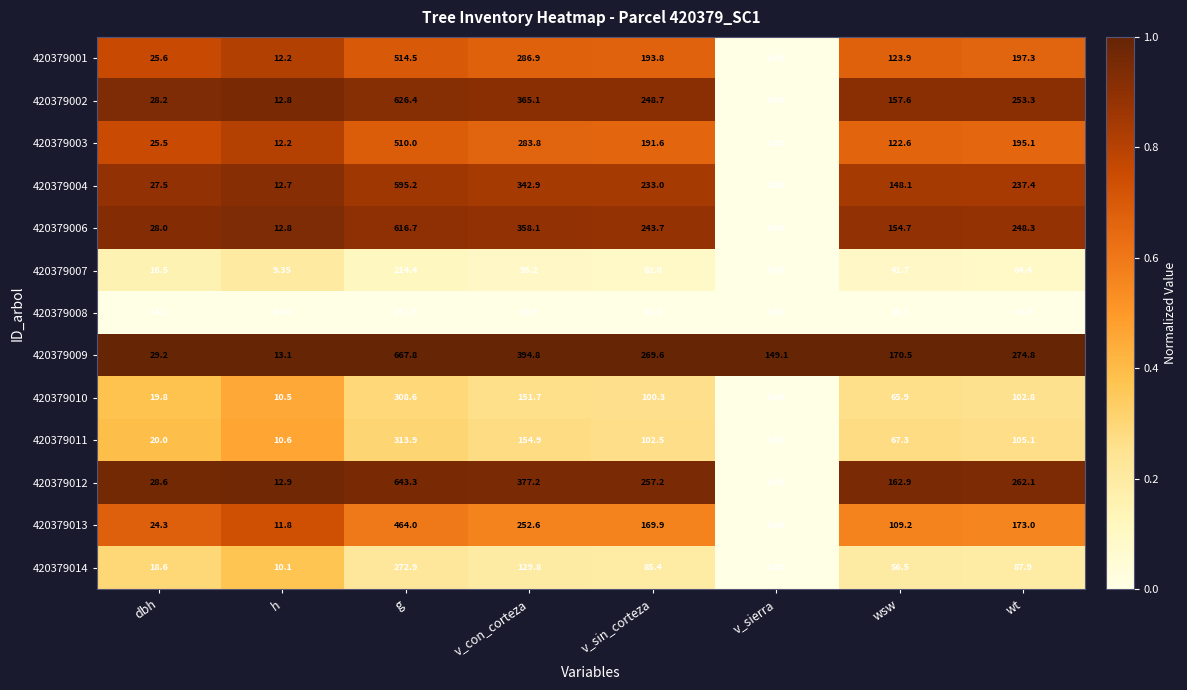

At which label does 420379008 first exceed 41?

g